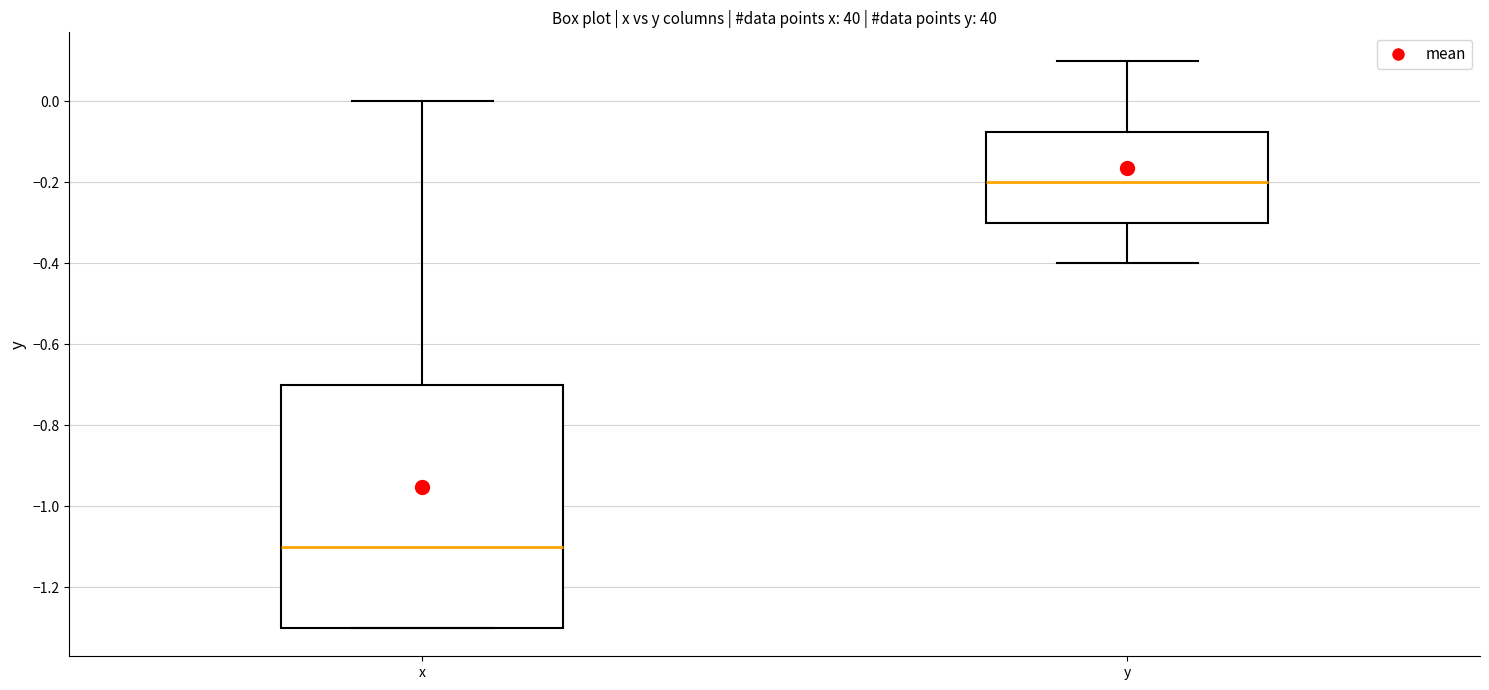

Which box has the lowest median line?

x